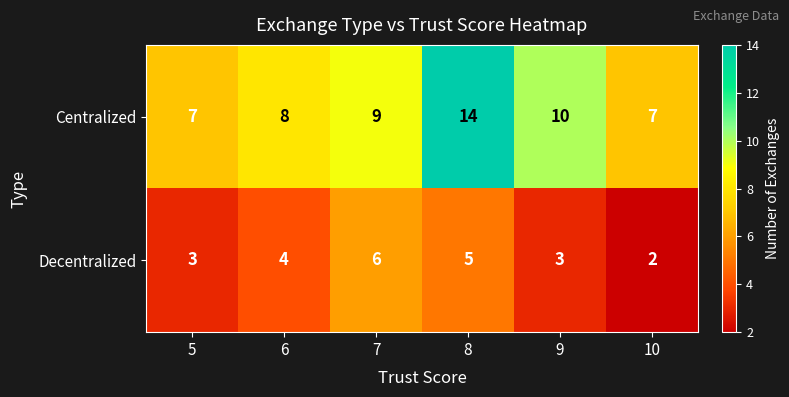

What is the spread (max minus min) of values at 10?

5